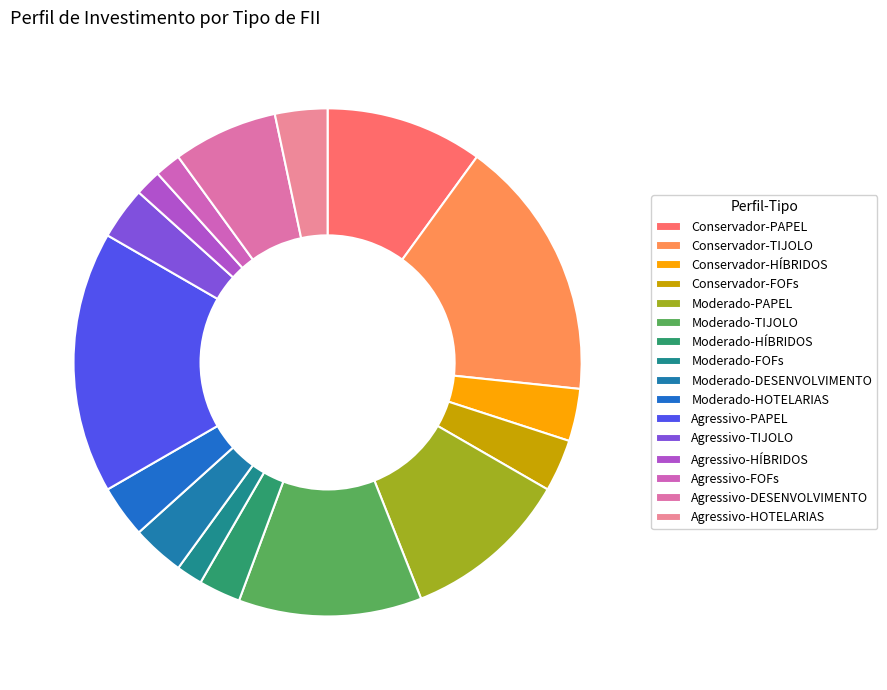

How many segments does this pie chart have?

16